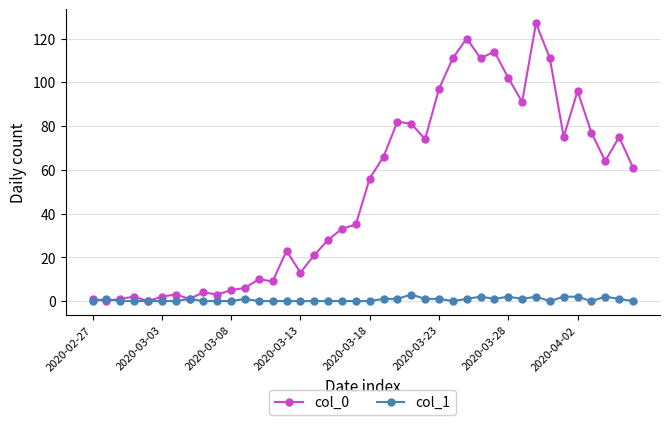

Reading left to right, what are all the values shown in this chart?

col_0: 1	0	1	2	0	2	3	1	4	3	5	6	10	9	23	13	21	28	33	35	56	66	82	81	74	97	111	120	111	114	102	91	127	111	75	96	77	64	75	61
col_1: 0	1	0	0	0	0	0	1	0	0	0	1	0	0	0	0	0	0	0	0	0	1	1	3	1	1	0	1	2	1	2	1	2	0	2	2	0	2	1	0